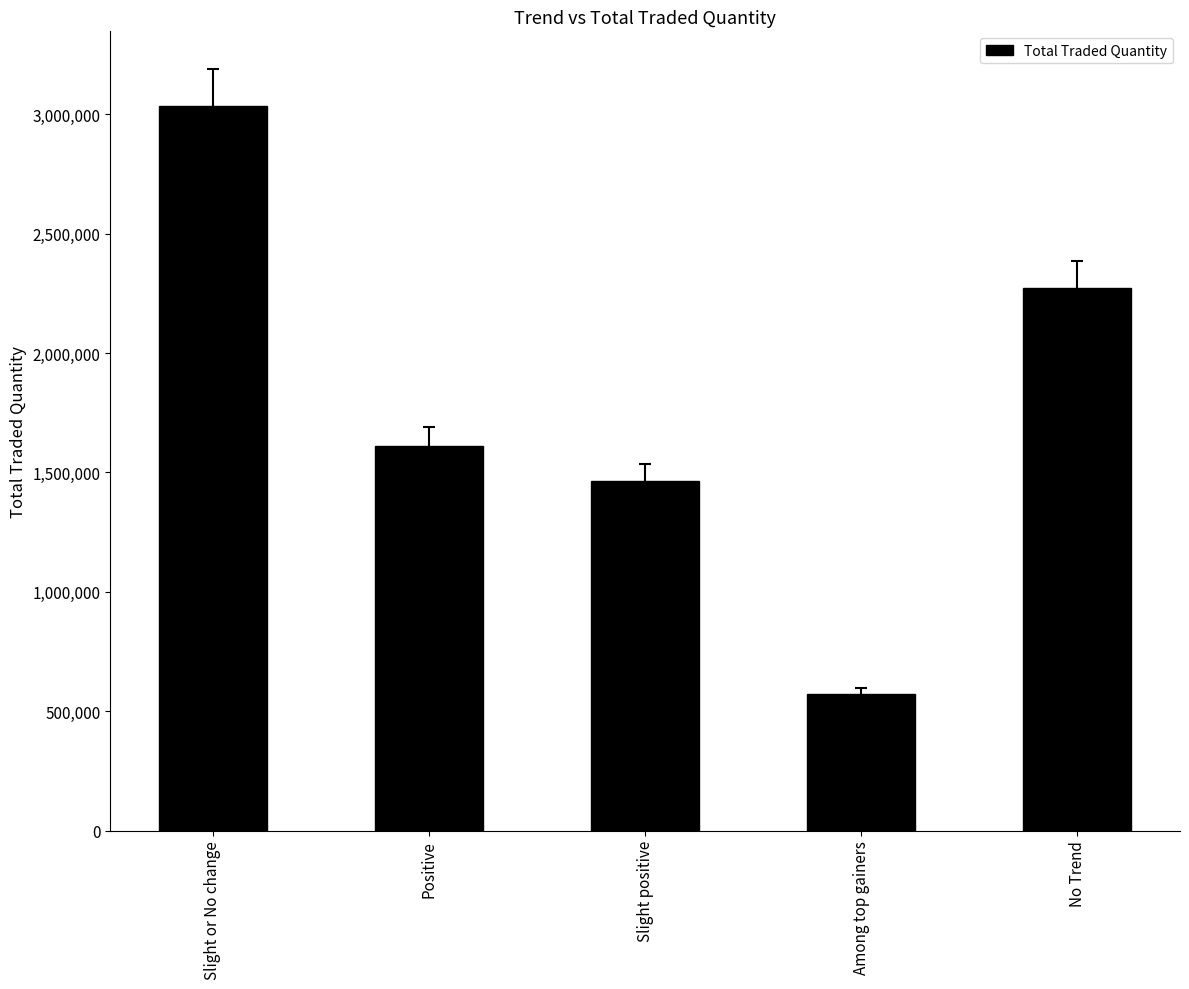

What is the label of the 2nd bar from the right?

Among top gainers